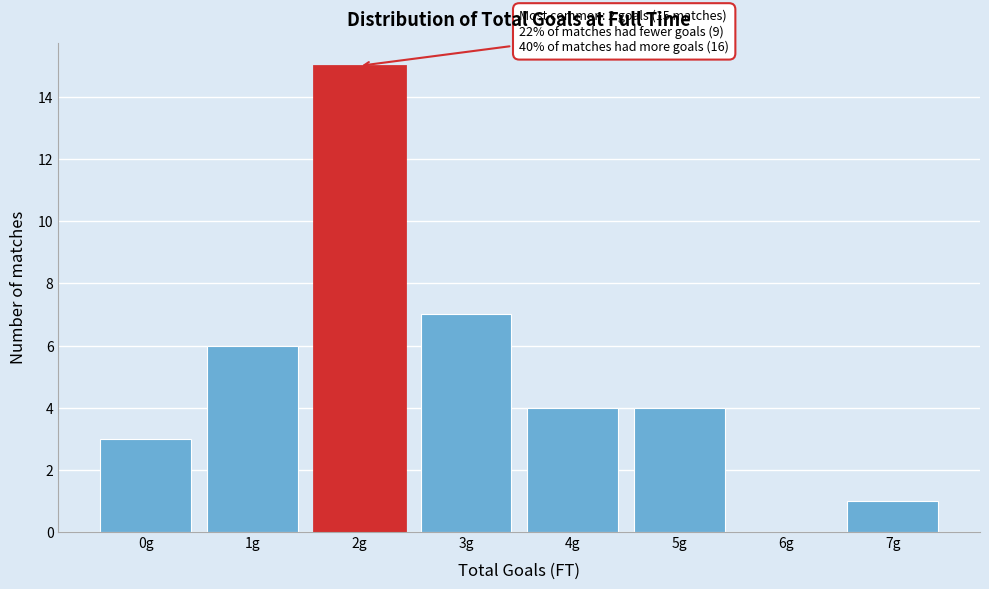

Reading left to right, extract all data points from this chart.

0g=3	1g=6	2g=15	3g=7	4g=4	5g=4	6g=0	7g=1